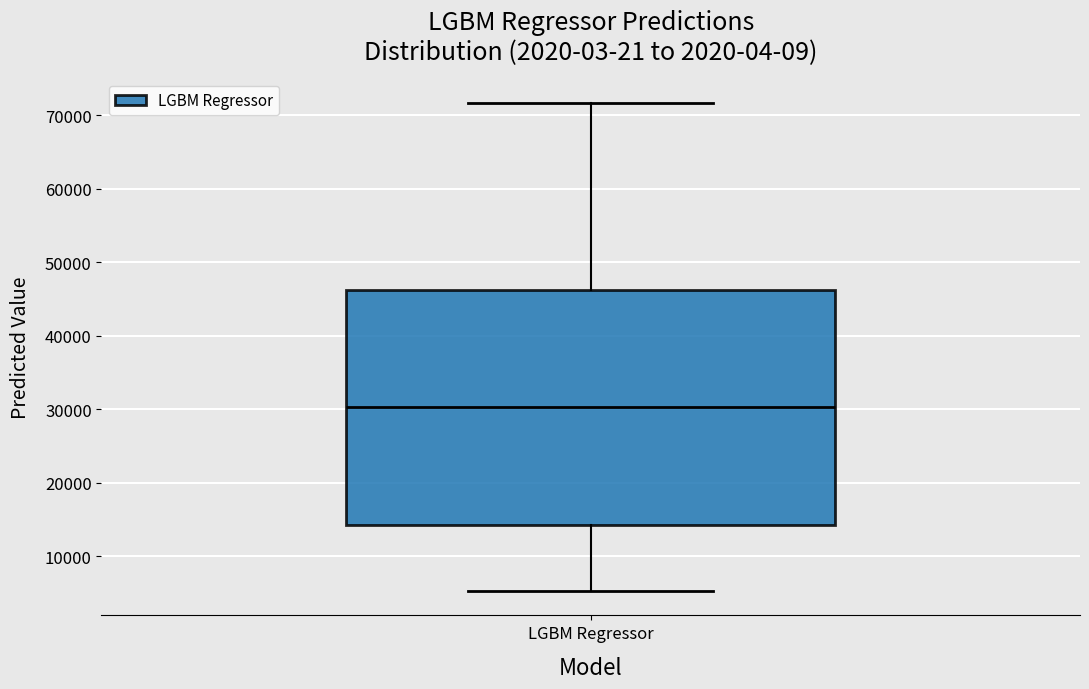

Where is the upper edge of the box for LGBM Regressor on the y-axis? The values are not printed on the chart, so give them approximately, as read against the axis.

46000